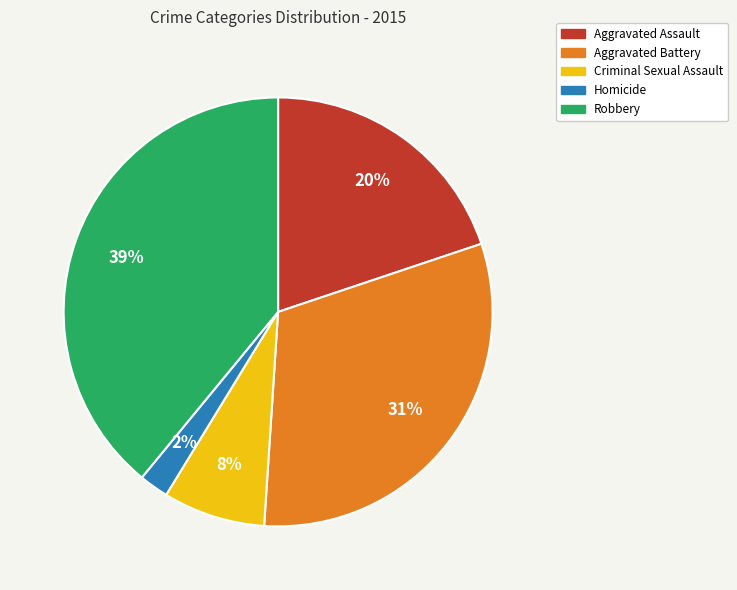

The Criminal Sexual Assault slice represents 8% of the pie. True or false?

True